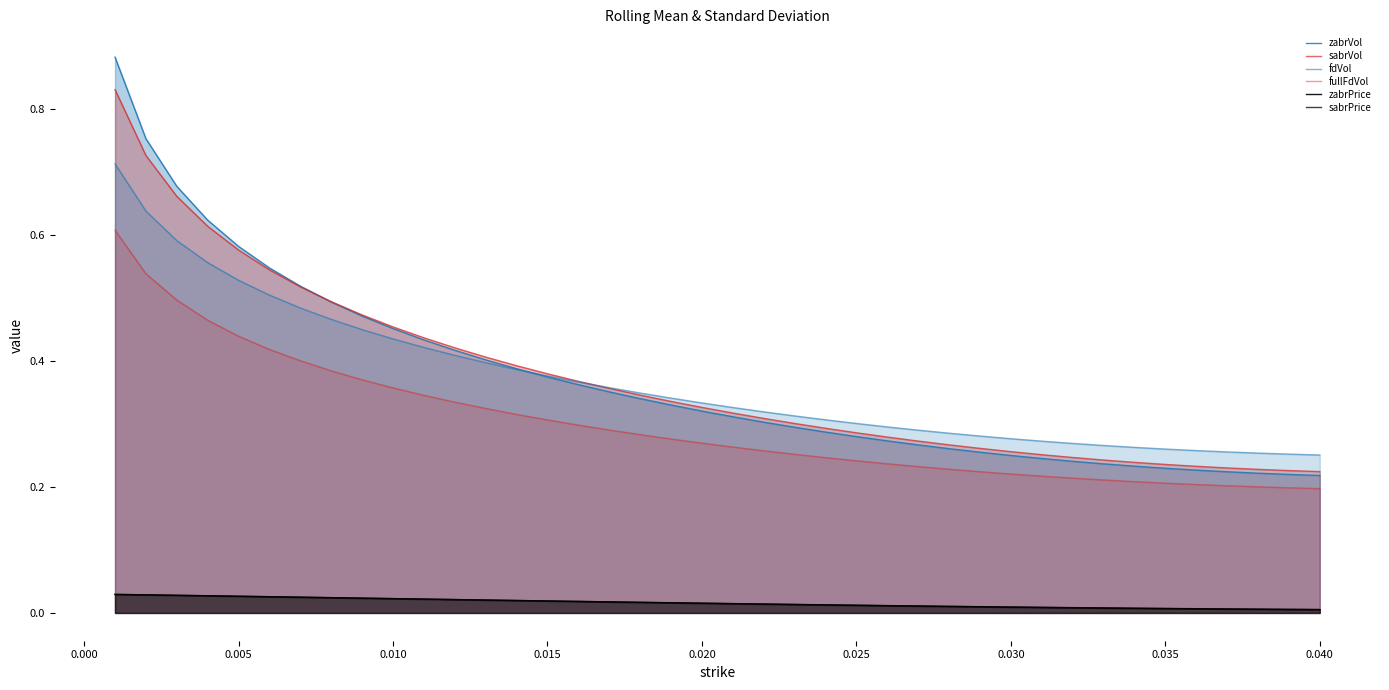

Count the sabrVol values in the range 0 to 1.

40